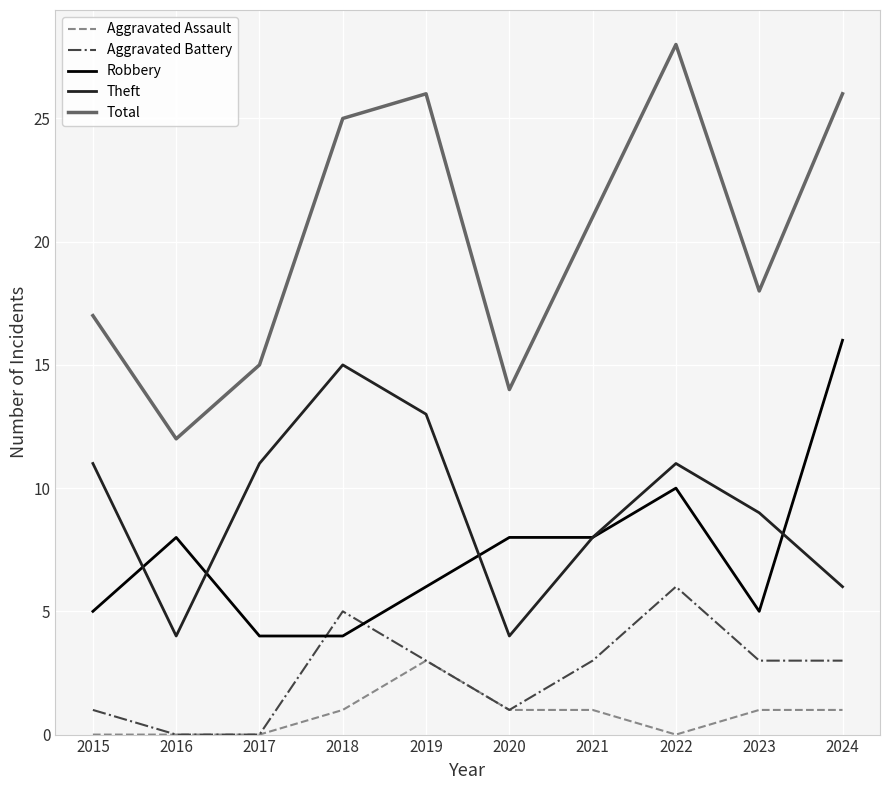

How many interior local peaks does the Total series have?

2